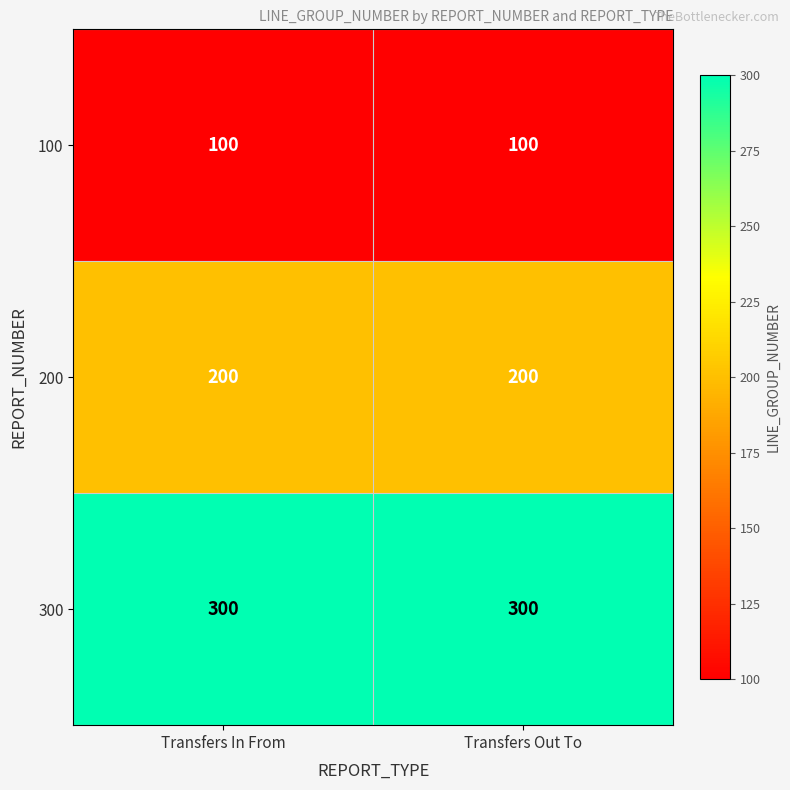

What is the highest value of the 100 series?

100